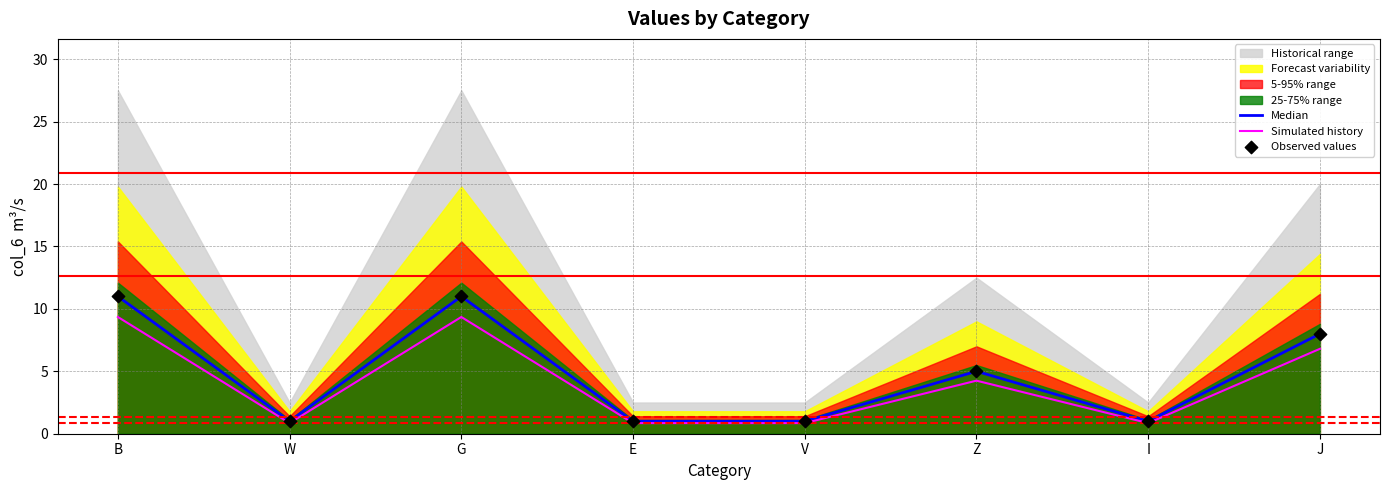

What is the lowest value of the Median series?

1.0